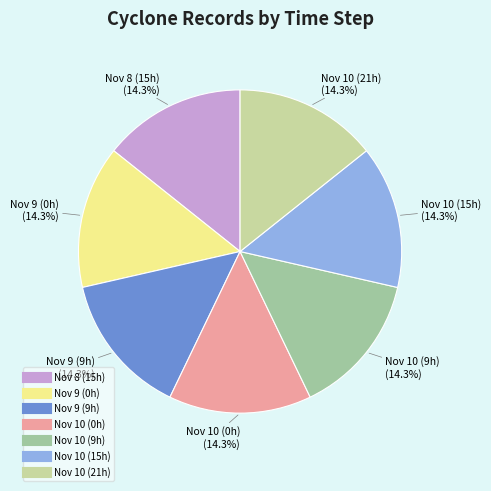

Is there a majority slice in this chart?

No